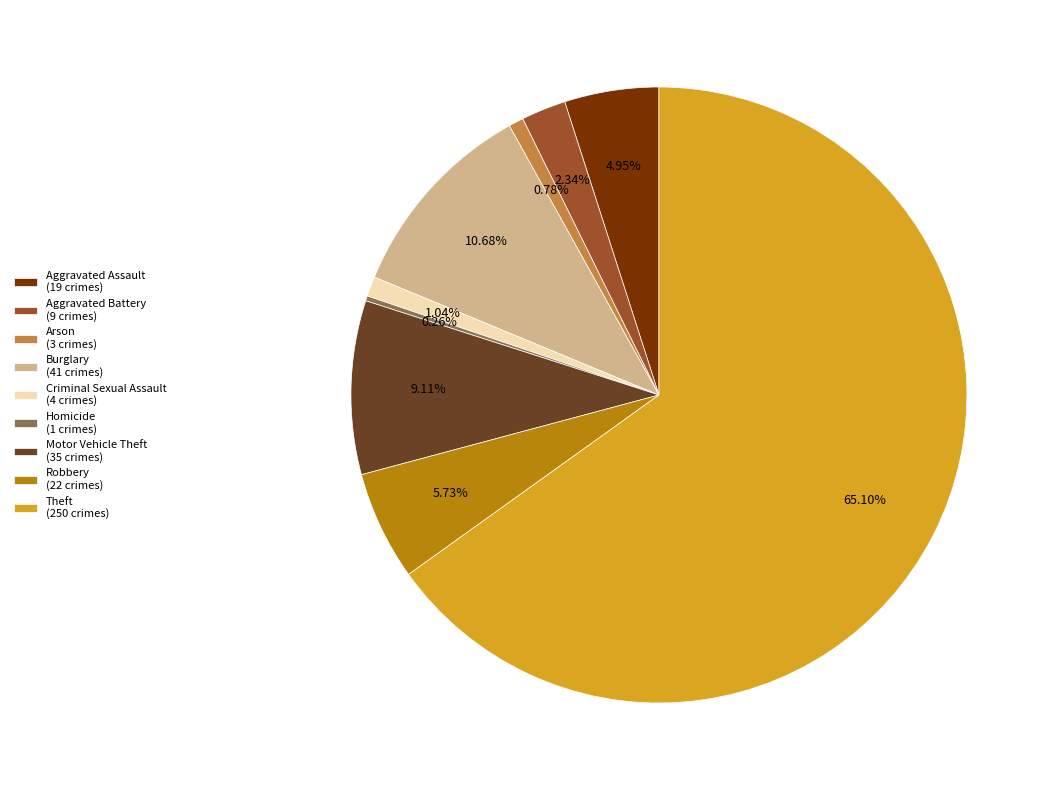

To the nearest percent, what is the combined percentage of Burglary and Robbery?

16%